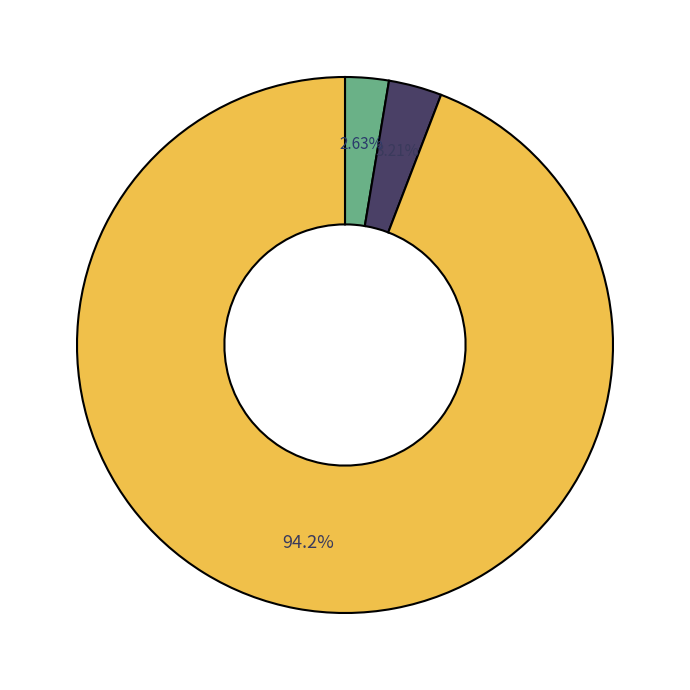

Does any single category account for the majority?

Yes